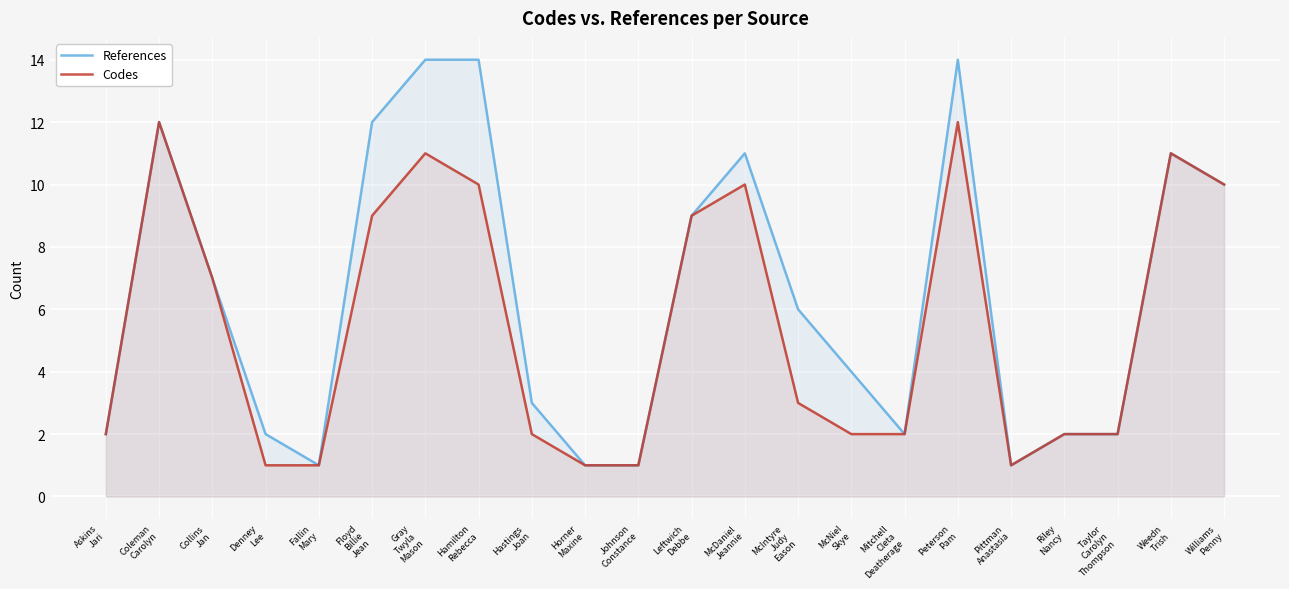

Is the value of Codes at Horner
Maxine greater than the value of References at Collins
Jan?

No